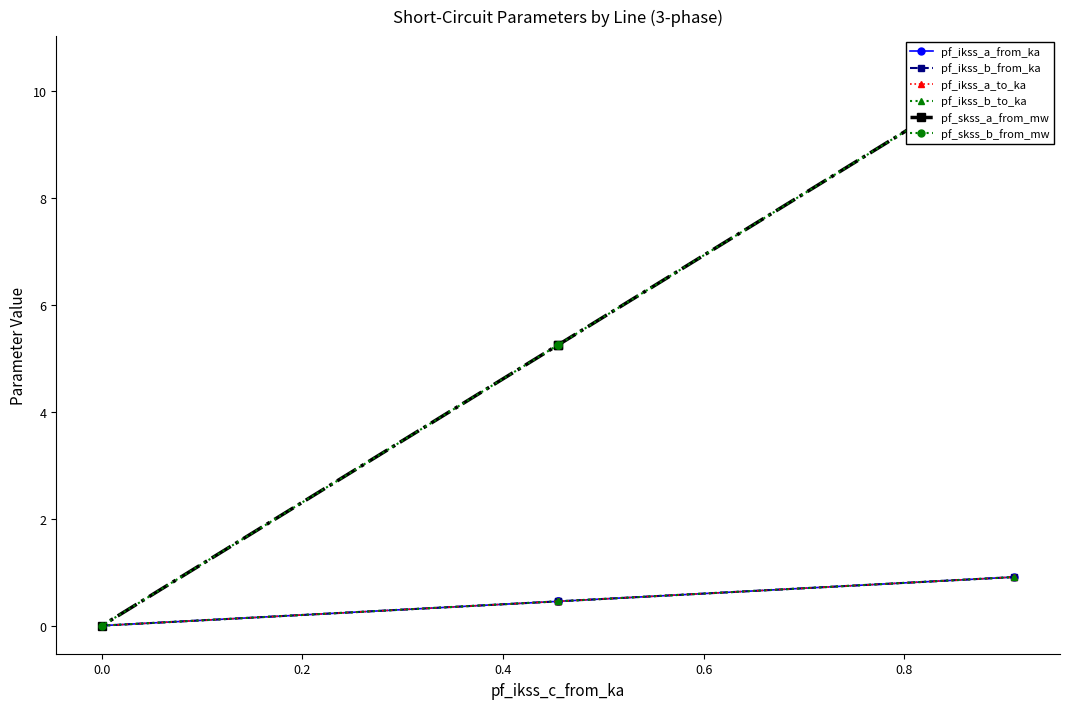

Which series has the largest range (max minus min)?

pf_skss_a_from_mw